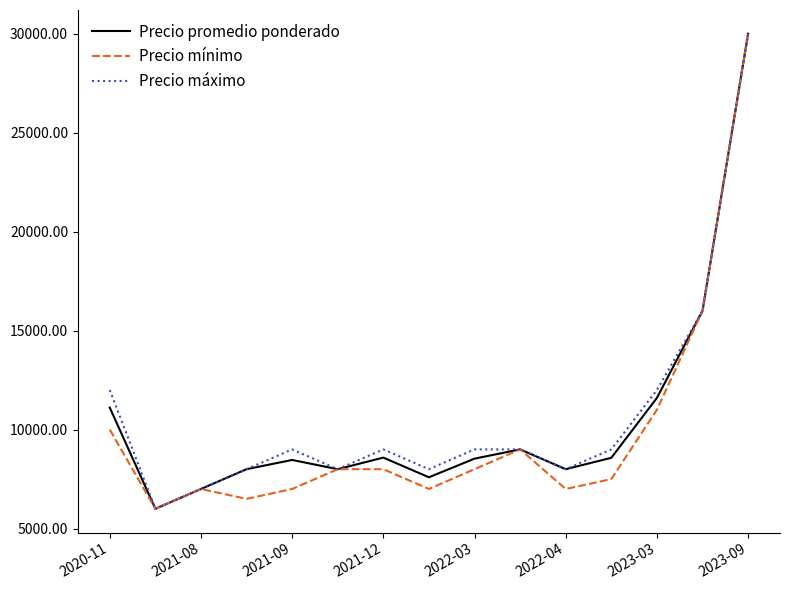

What is the smallest value displayed?

6000